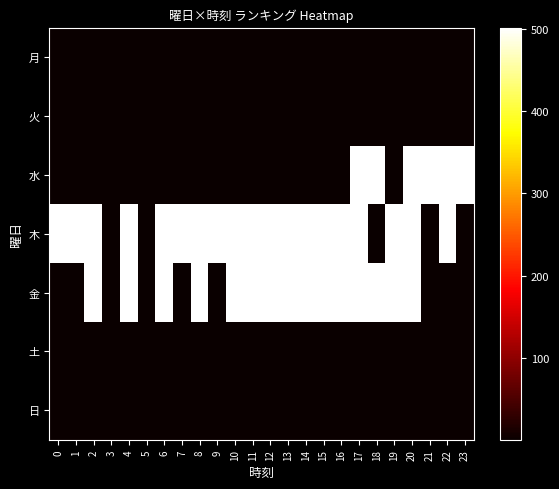

At which category is the sum across all series the highest?

17